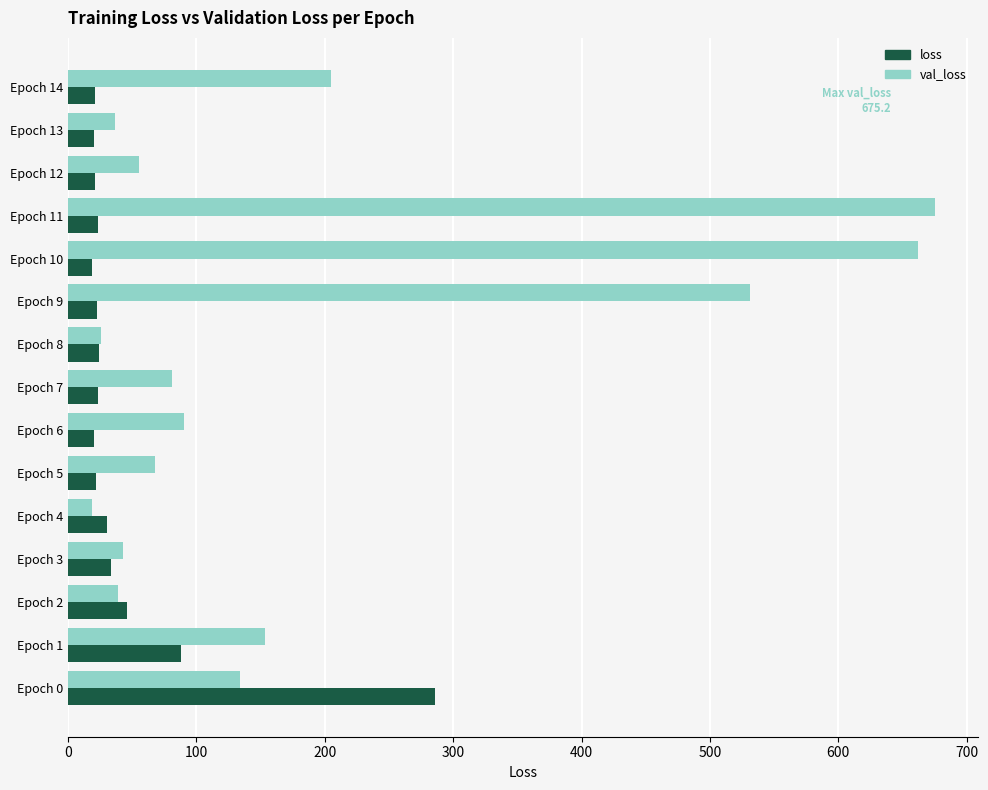

At which category is the sum across all series the highest?

Epoch 11